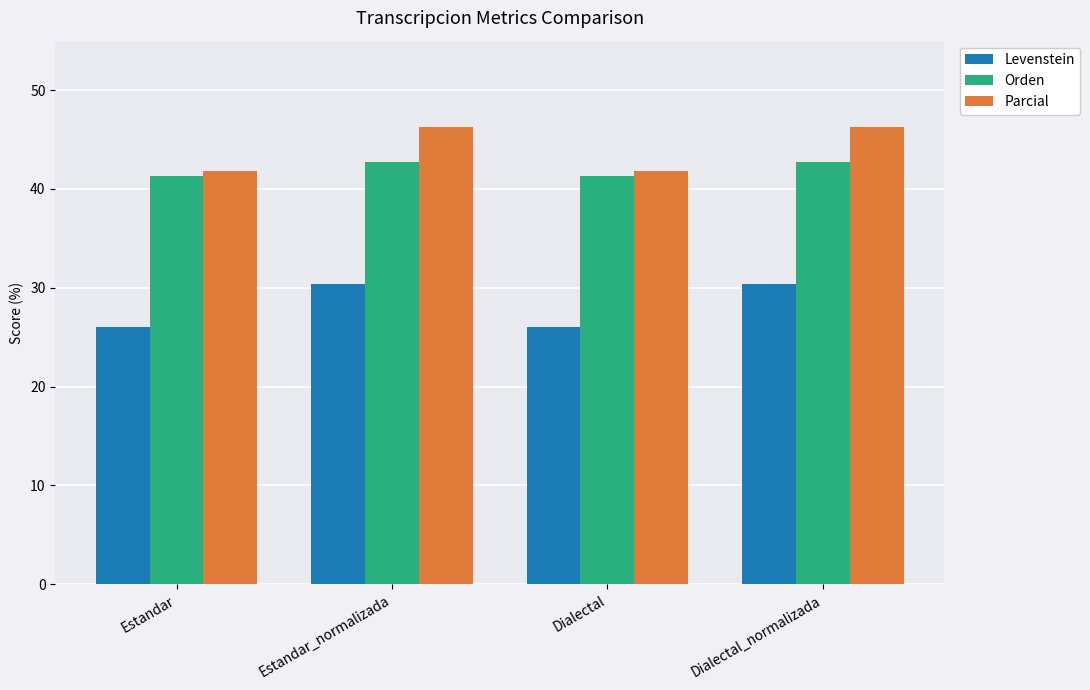

What is the smallest value displayed?

26.0